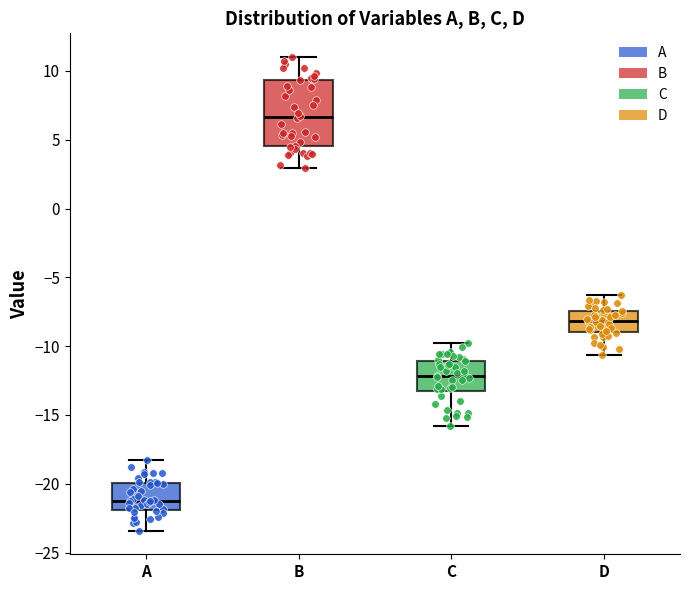

Comparing the boxes themselves (not the whiskers), which one is the tallest?

B